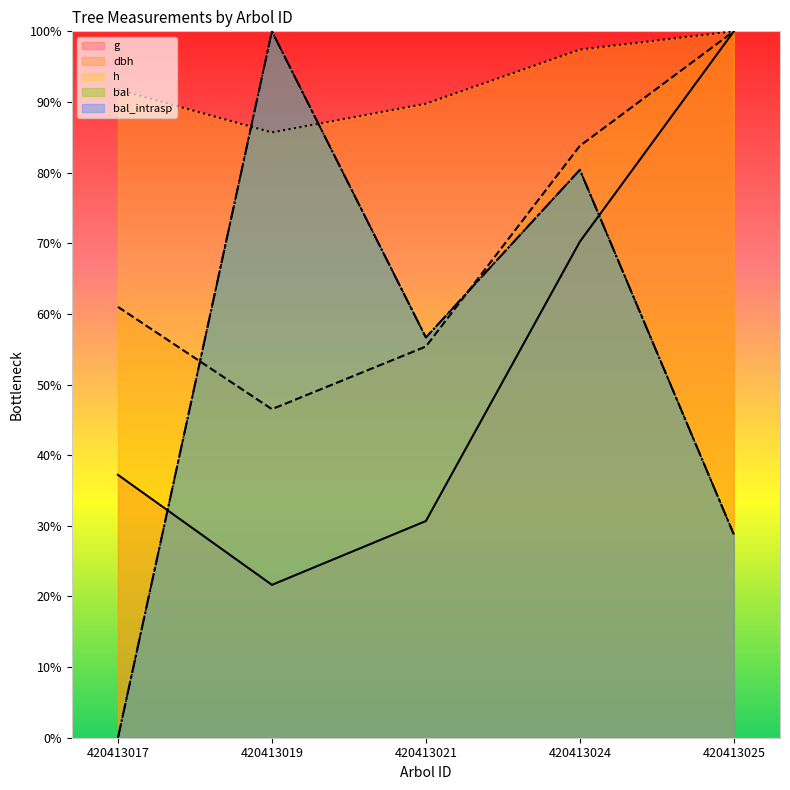

Rank the series at 420413024 from highest to lowest value.

h, dbh, bal, bal_intrasp, g